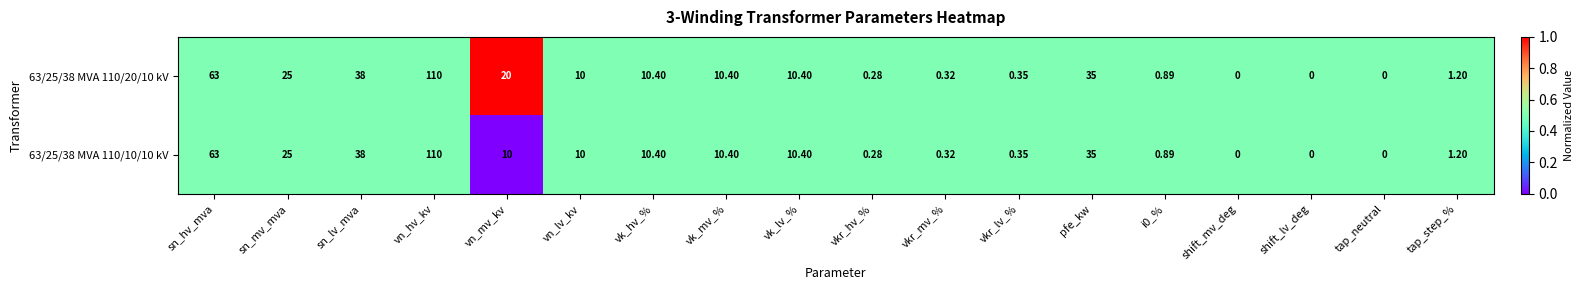

Is the value of 63/25/38 MVA 110/20/10 kV at shift_lv_deg greater than the value of 63/25/38 MVA 110/10/10 kV at vn_hv_kv?

No